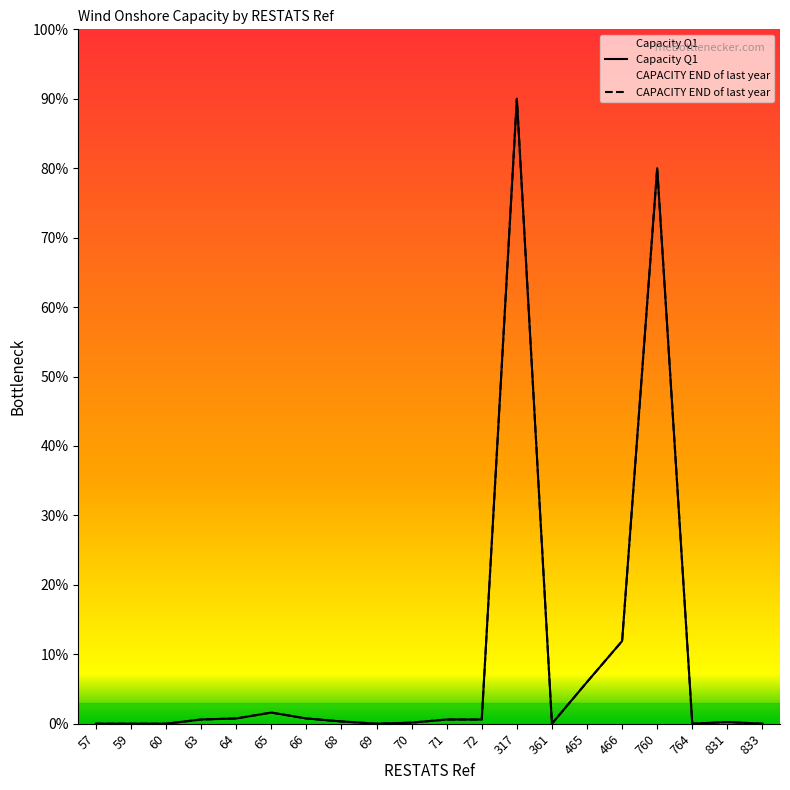

Is the value of Capacity Q1 at 60 greater than the value of CAPACITY END of last year at 57?

No